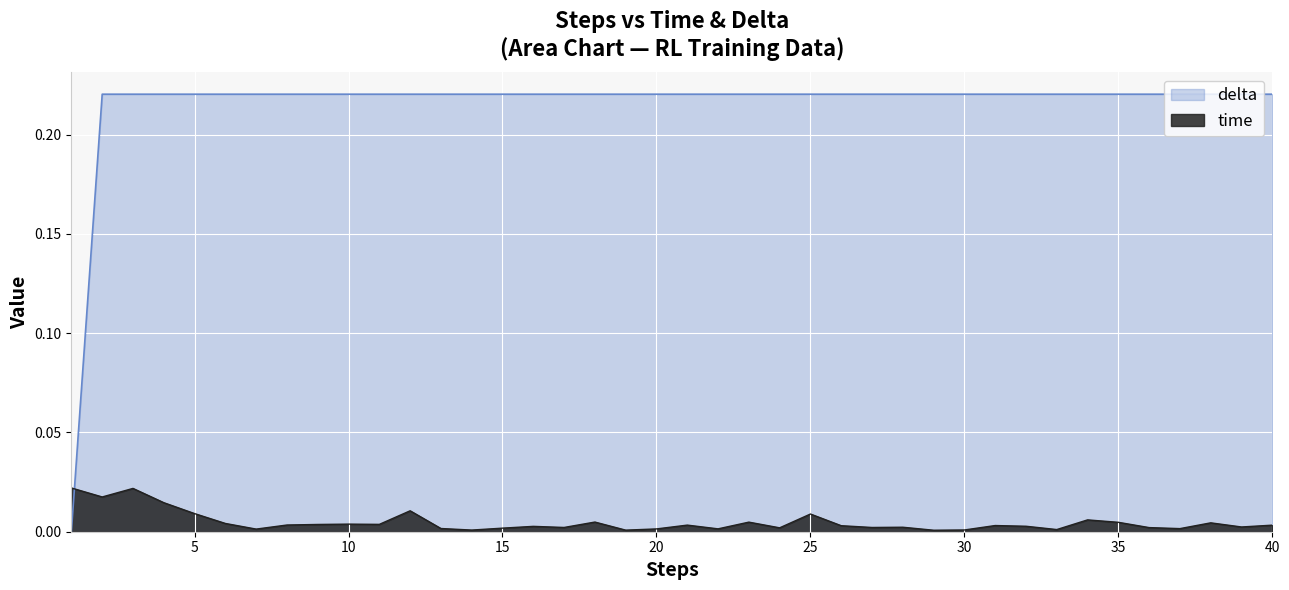

Which series has the largest total across all categories?

delta